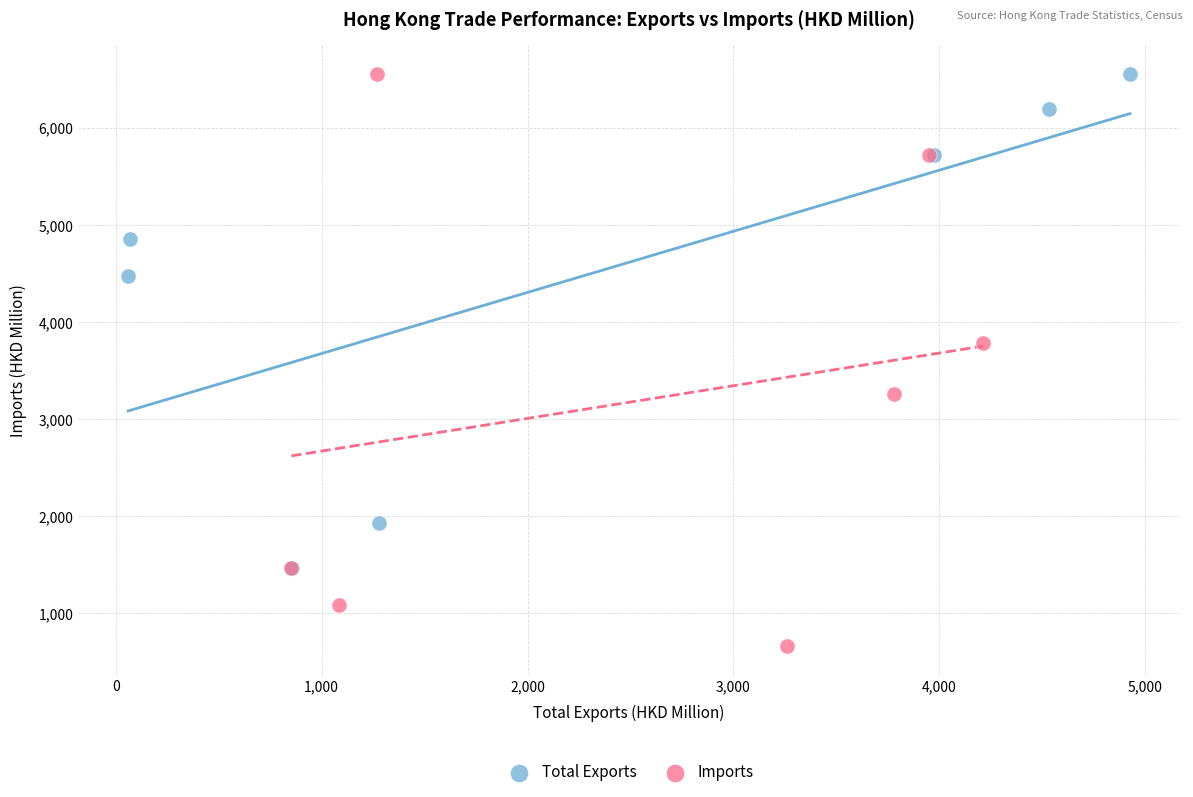

Which series reaches the minimum Y coordinate?

Imports